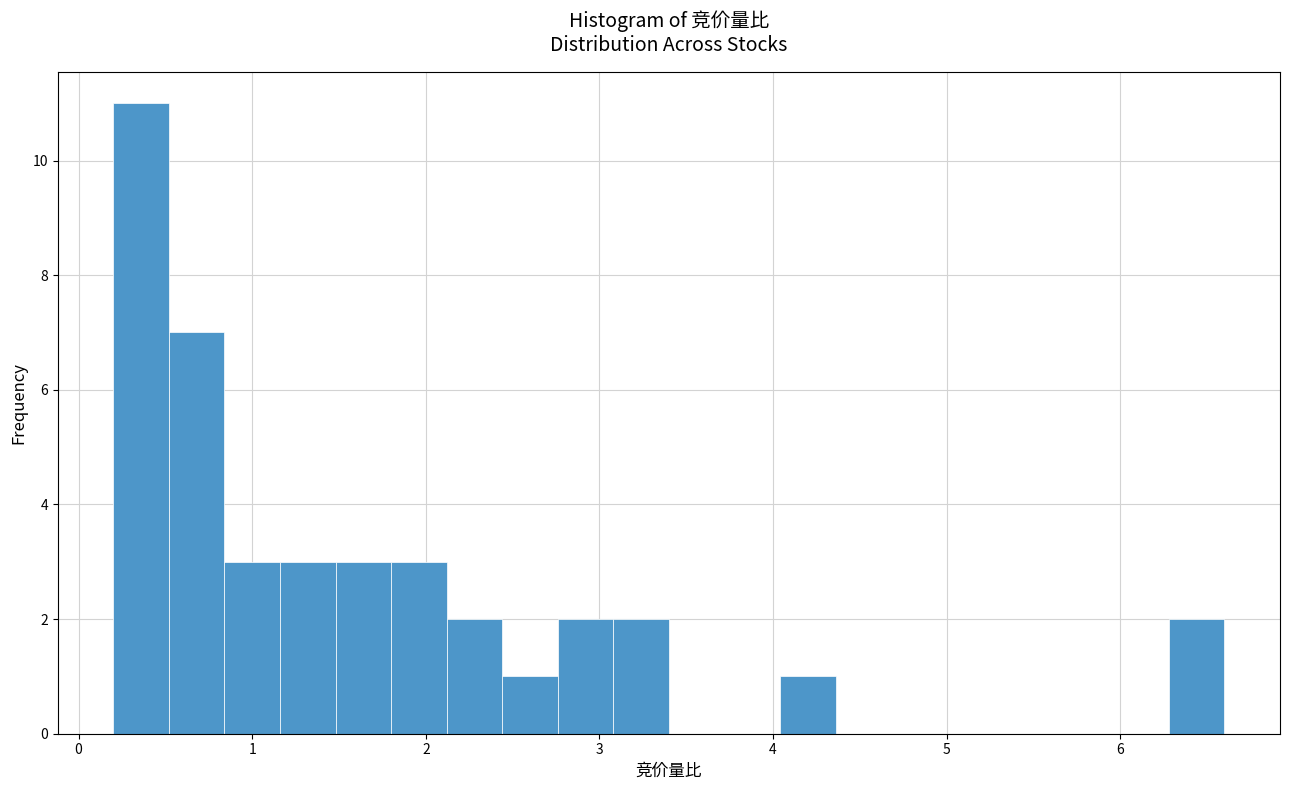

Read against the x-axis, roughly where is the centre of the tallest bar?

0.4